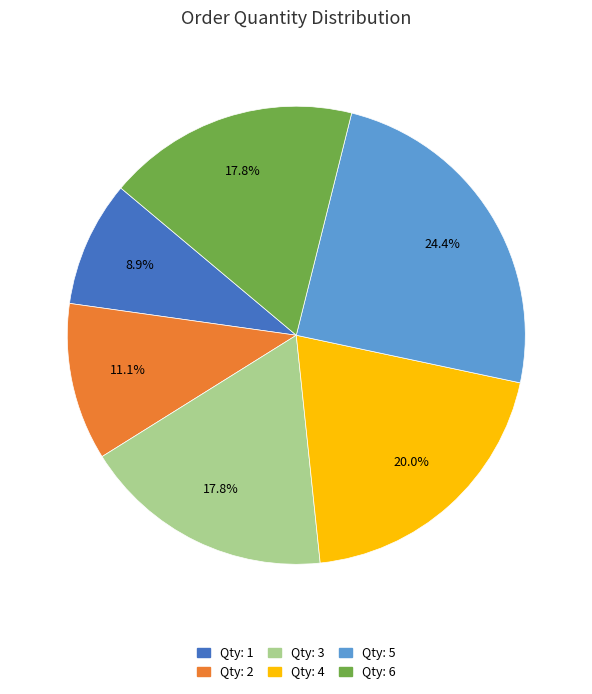

What percentage do Qty: 2 and Qty: 4 together represent?

31.1%